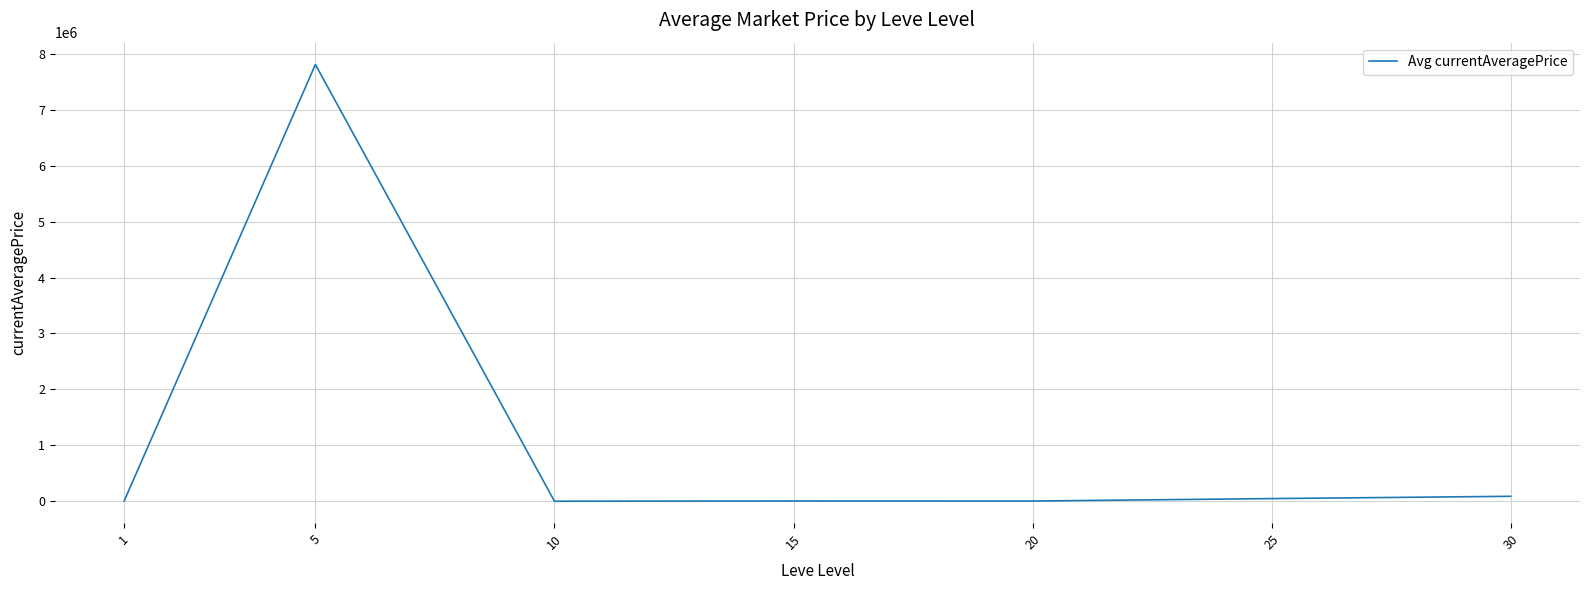

What is the sum of all values?

7962422.4